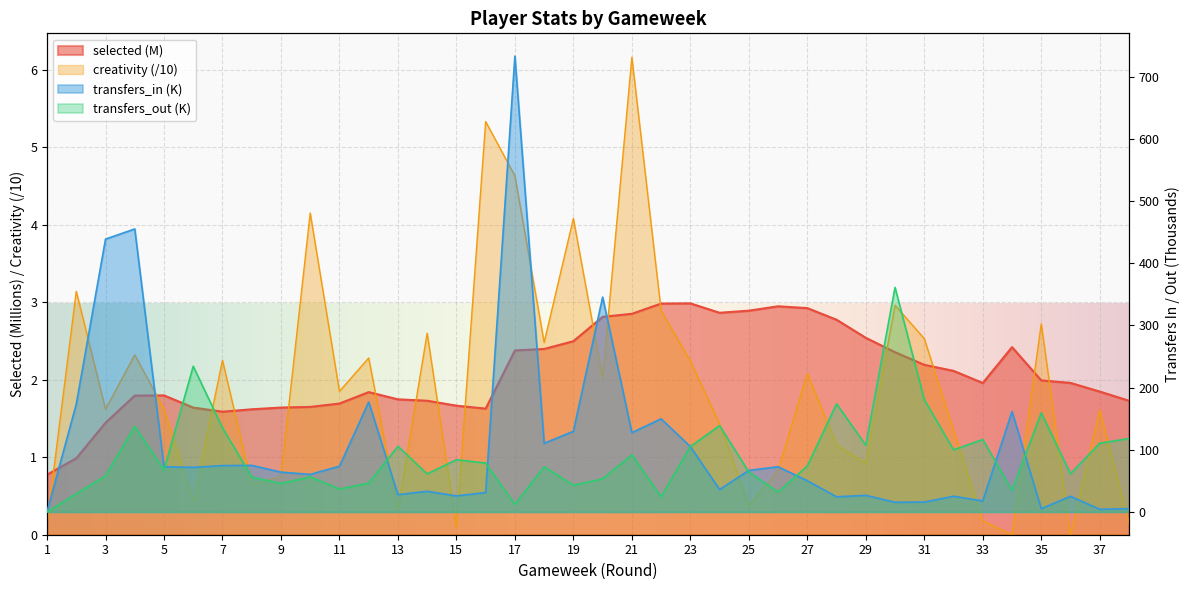

How many data points does each series have?

38